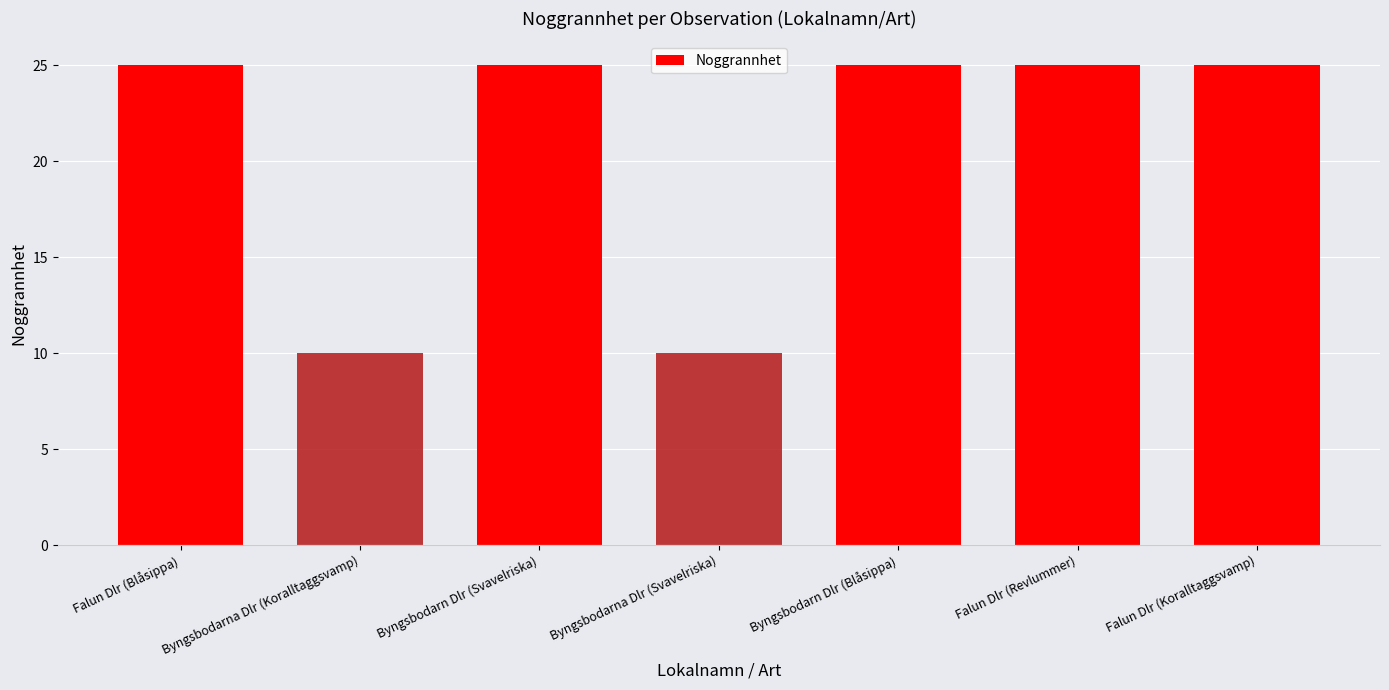

Approximately how many times larger is the value at Byngsbodarn Dlr (Svavelriska) compared to Falun Dlr (Revlummer)?

1.0